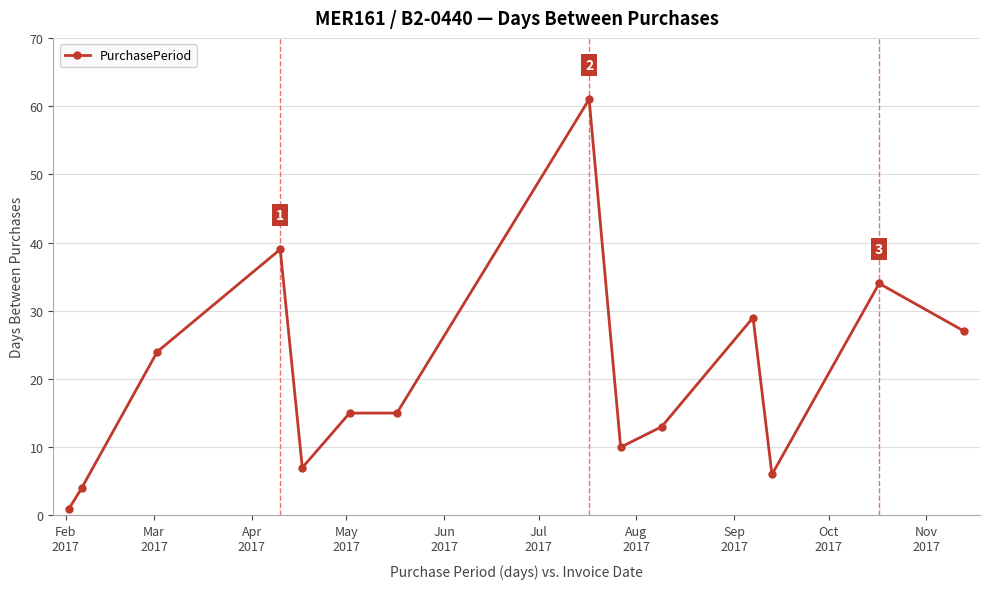

What is the value of the 11th point from the left?

29